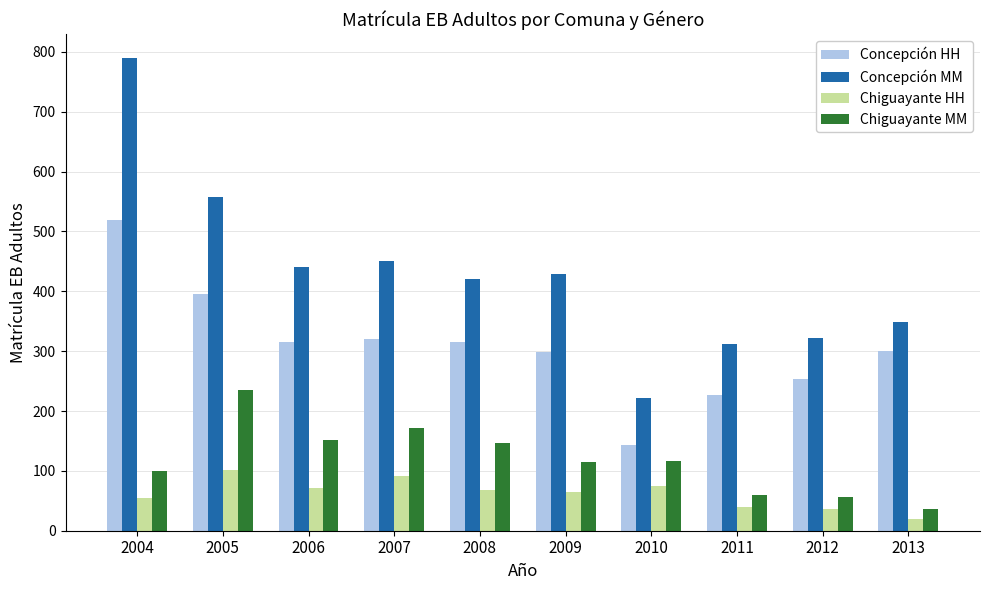

Does the chart contain any negative values?

No